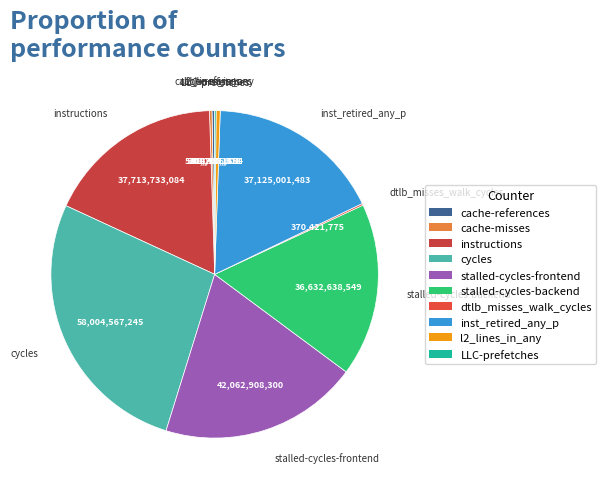

Is it true that inst_retired_any_p is 17% of the pie?

True